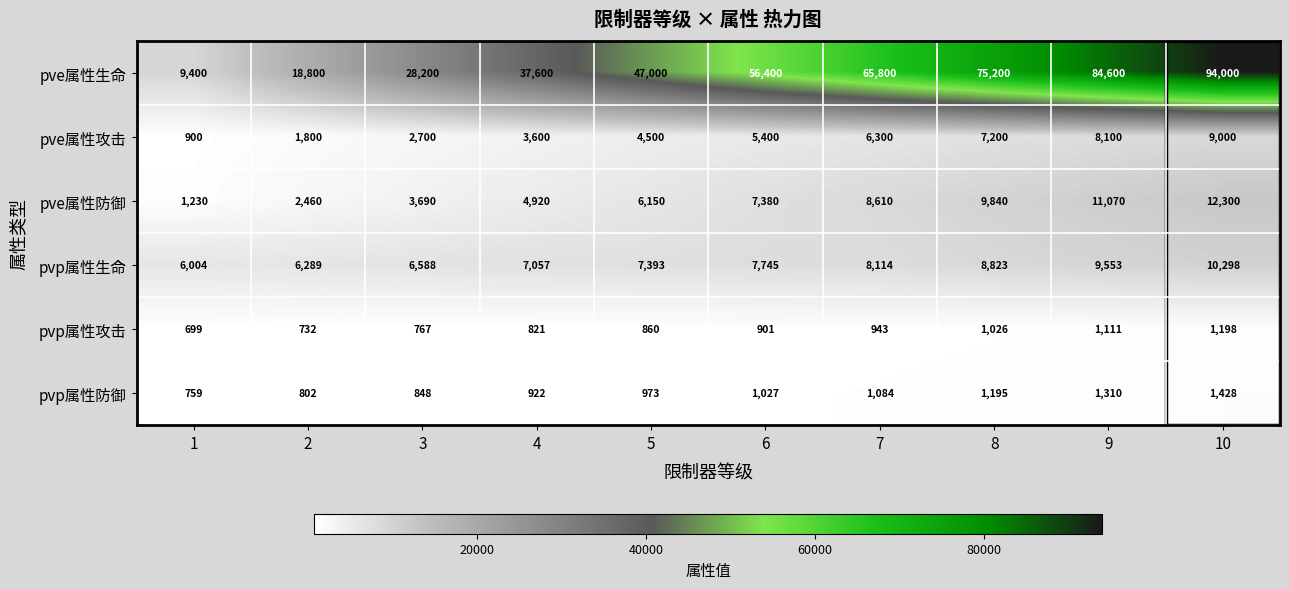

At how many categories does at least one series exceed 65788?

4